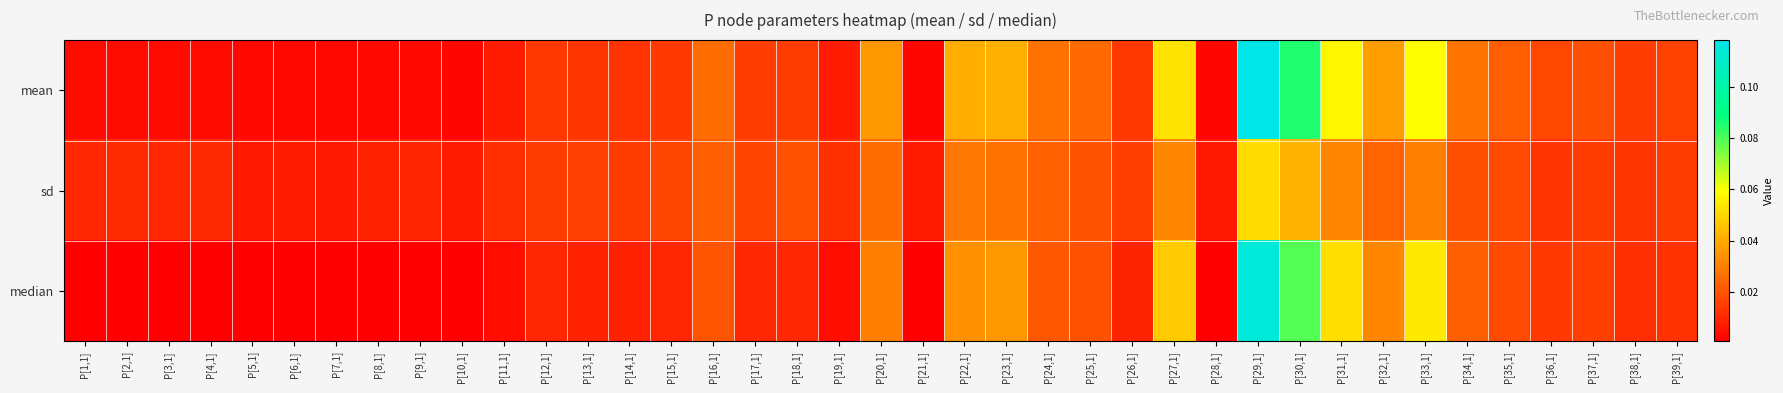

At P[21,1], list the series in order from largest to smallest.

sd, mean, median